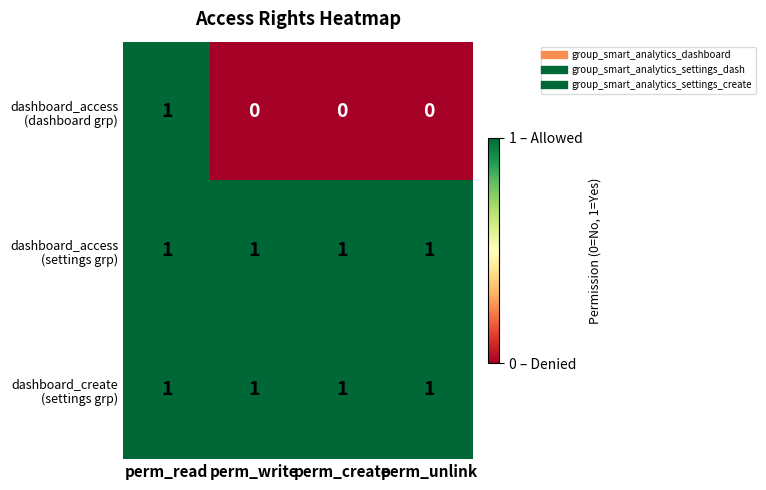

At which category is the sum across all series the highest?

perm_read